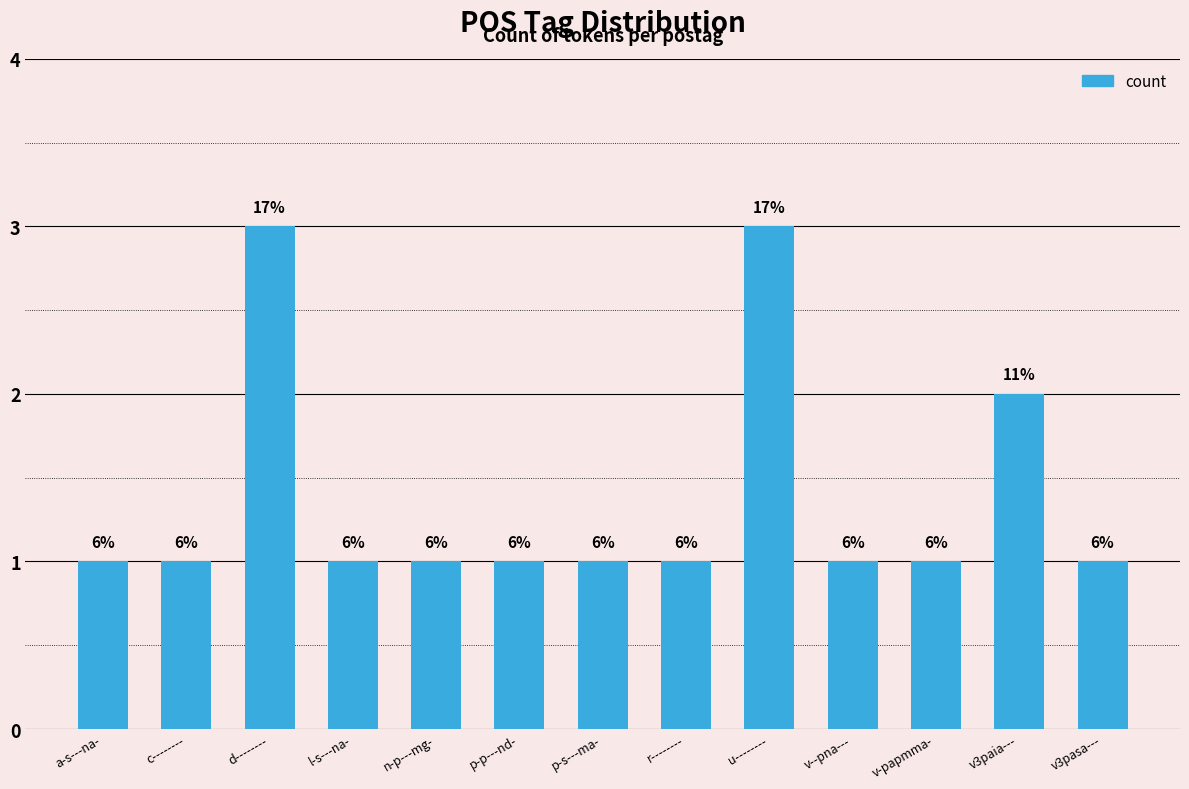

How many bars are there in total?

13